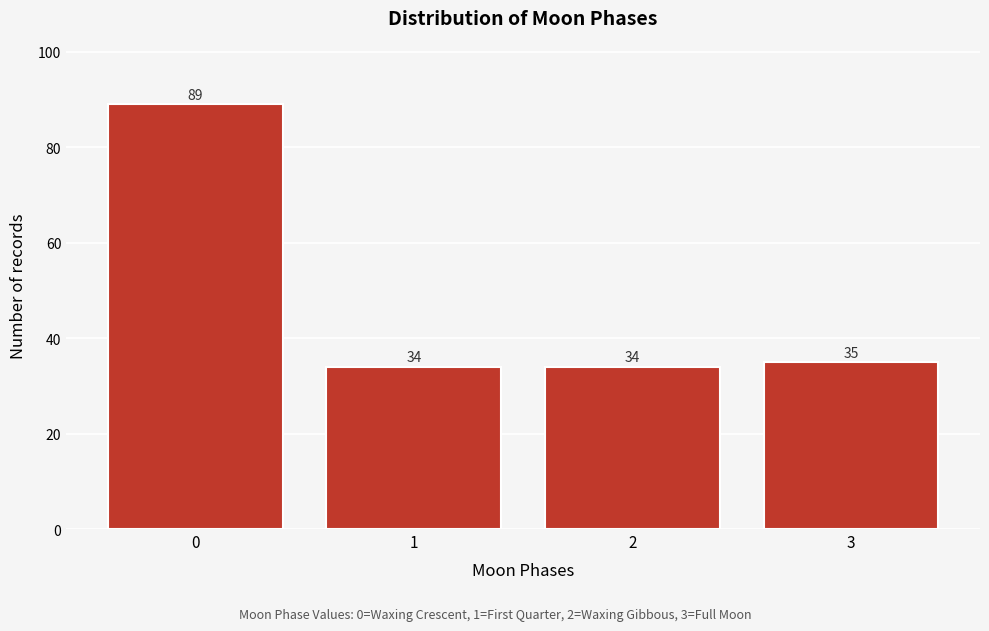

Reading right to left, transcribe all the data shown in this chart.

3=35	2=34	1=34	0=89